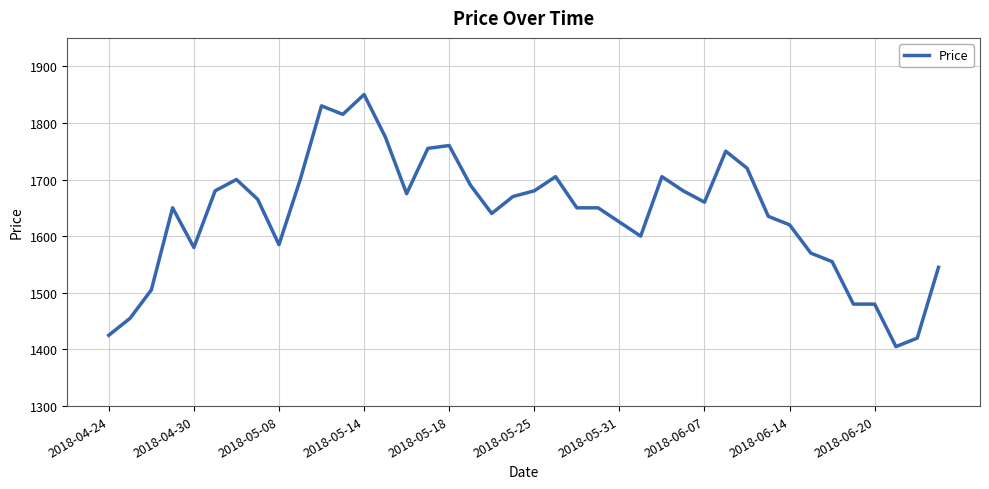

How many lines are shown in the chart?

1